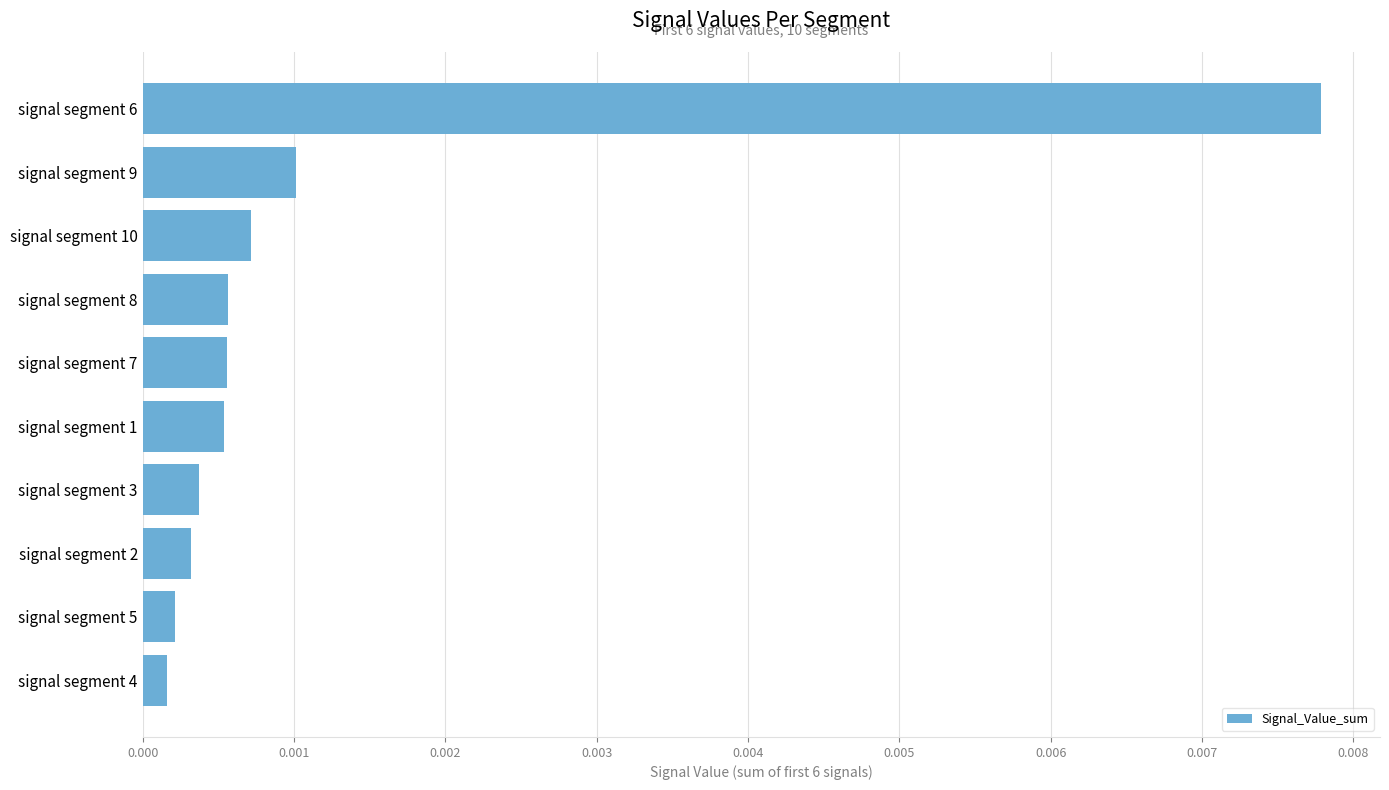

Does the chart contain any negative values?

No